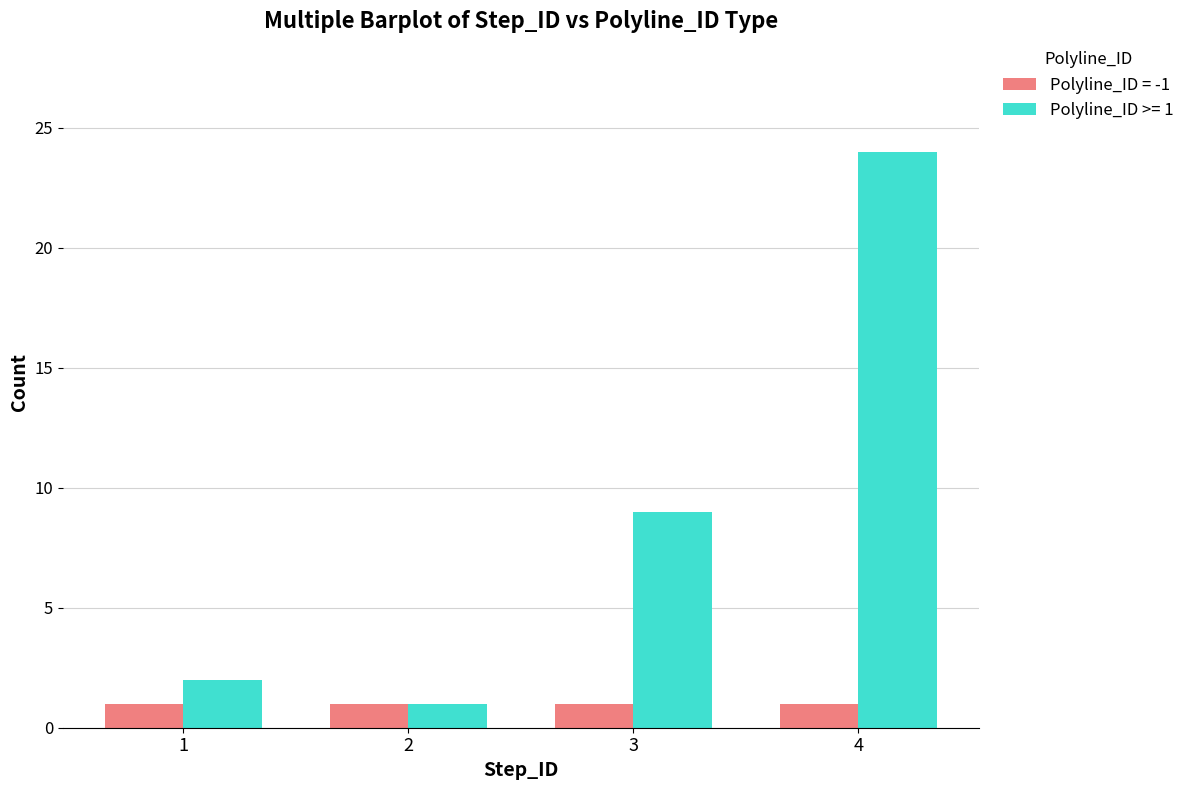

Reading left to right, extract all data points from this chart.

Polyline_ID = -1: 1=1	2=1	3=1	4=1
Polyline_ID >= 1: 1=2	2=1	3=9	4=24